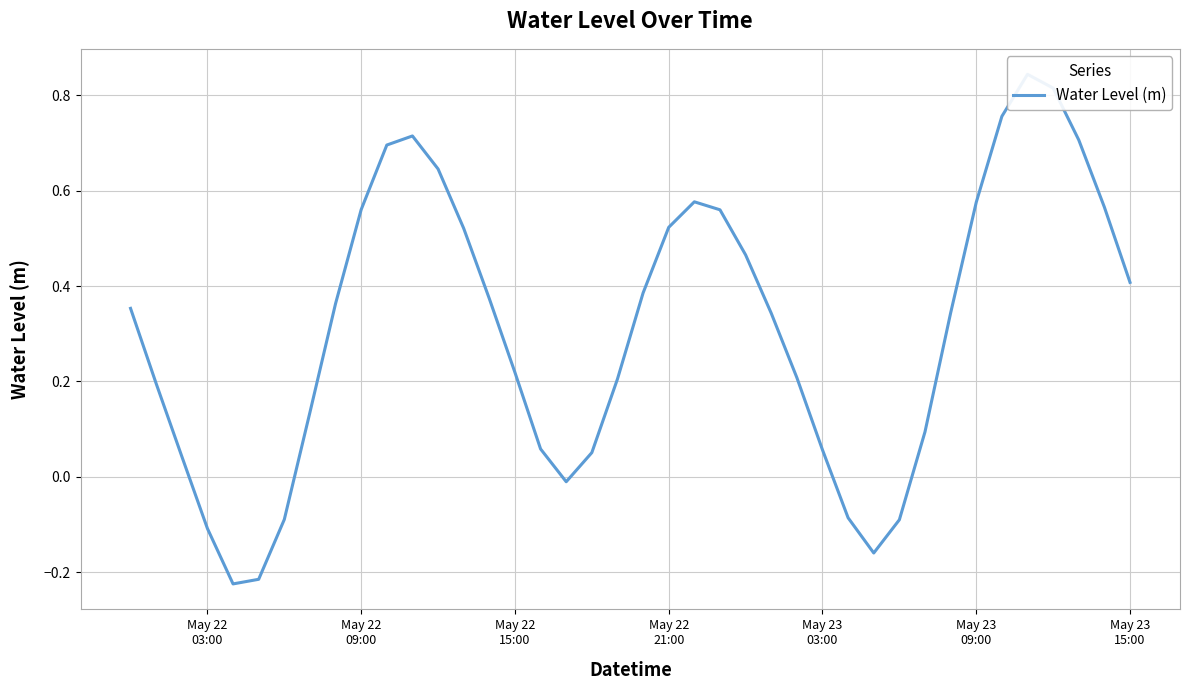

What is the difference between the second highest and minimum values?

1.0